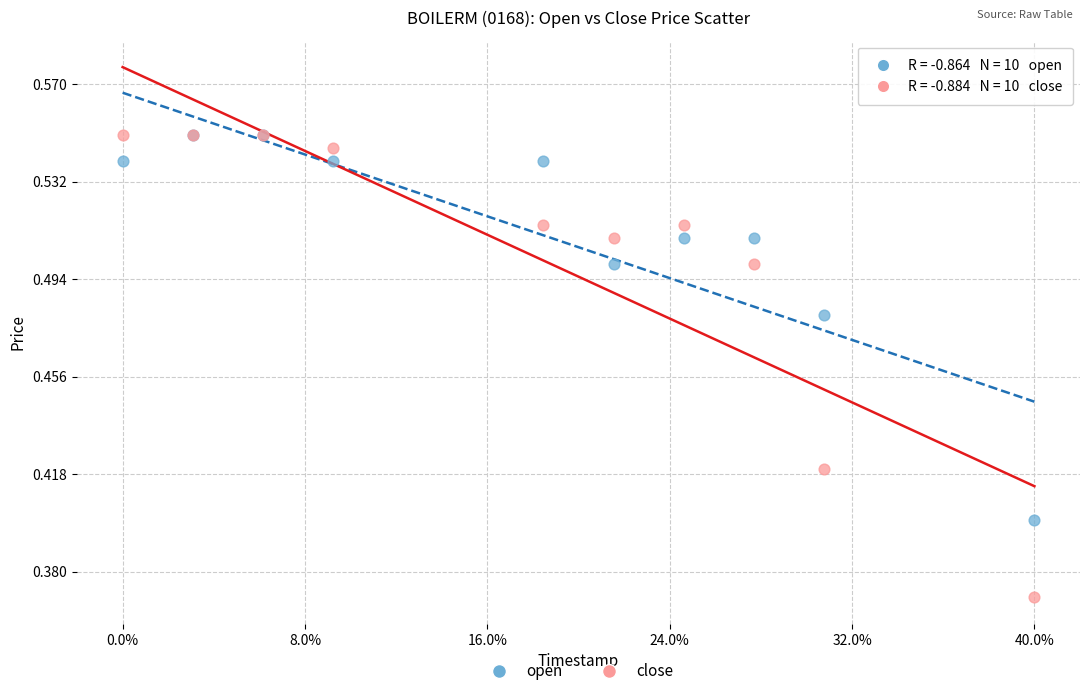

What are all the series names shown in the legend?

open, close